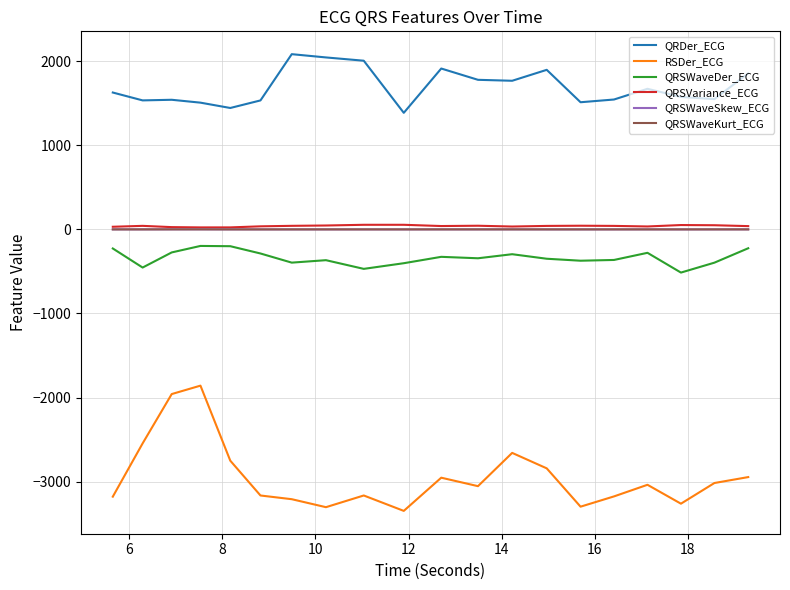

What are all the series names shown in the legend?

QRDer_ECG, RSDer_ECG, QRSWaveDer_ECG, QRSVariance_ECG, QRSWaveSkew_ECG, QRSWaveKurt_ECG